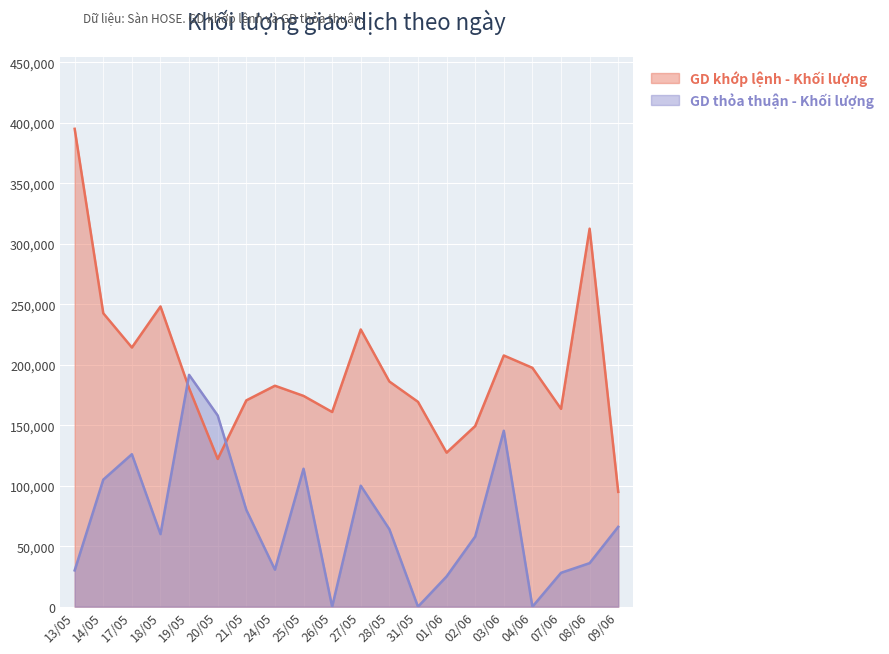

True or false: GD thỏa thuận - Khối lượng has more than 2 points higher than both neighbors.

True